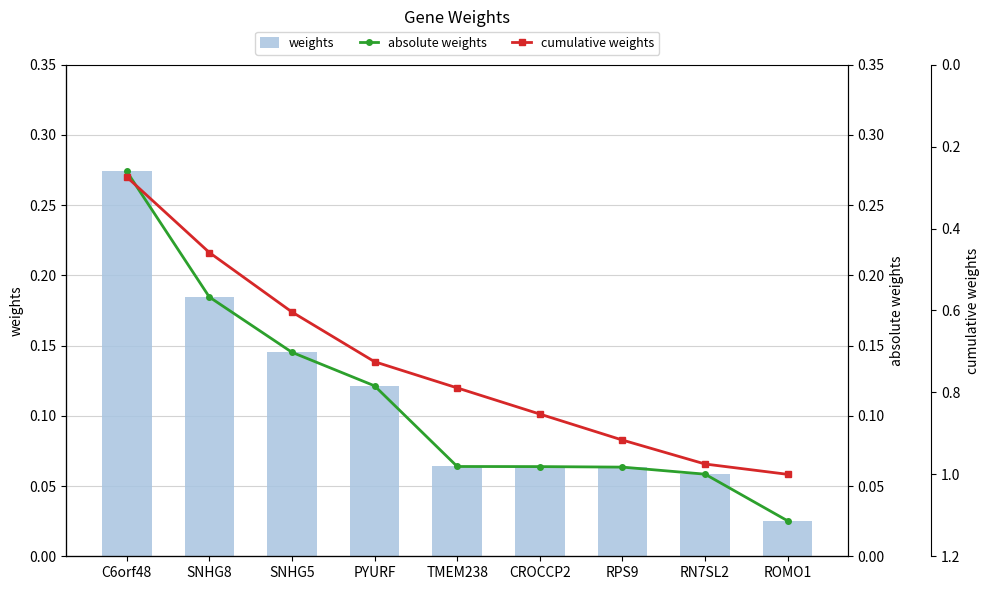

Where is cumulative weights nearest to the value 0?

C6orf48